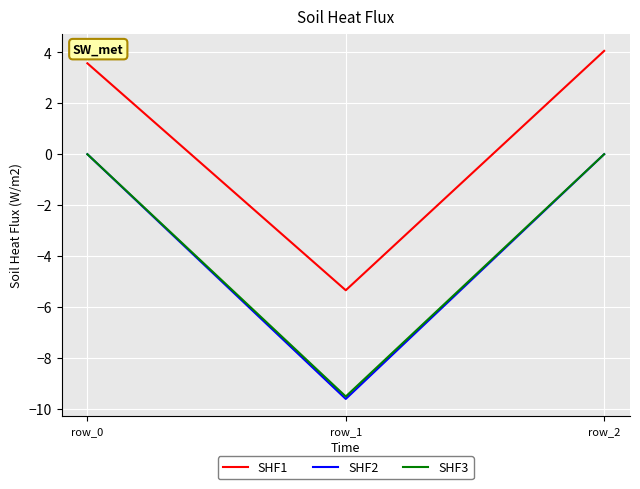

Reading right to left, extract all data points from this chart.

SHF1: 4.1	-5.3	3.6
SHF2: 0.0	-9.6	0.0
SHF3: 0.0	-9.5	0.0